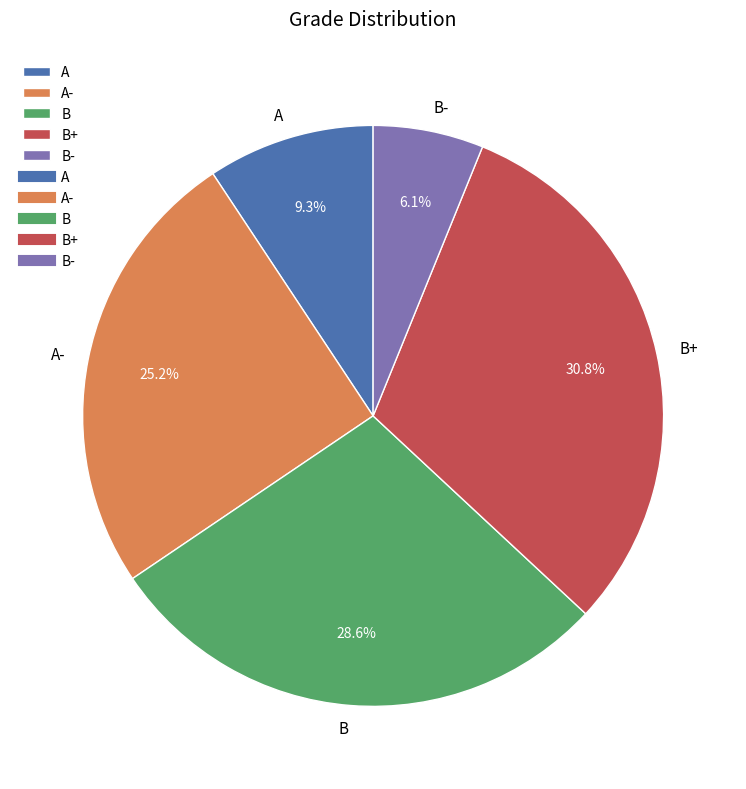

Rank the categories by value from highest to lowest.

B+, B, A-, A, B-